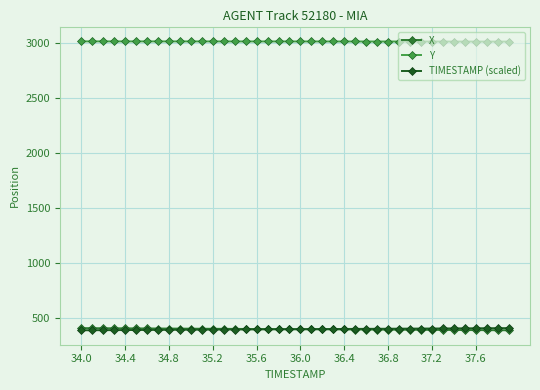

At how many categories does at least one series exceed 2181?

40